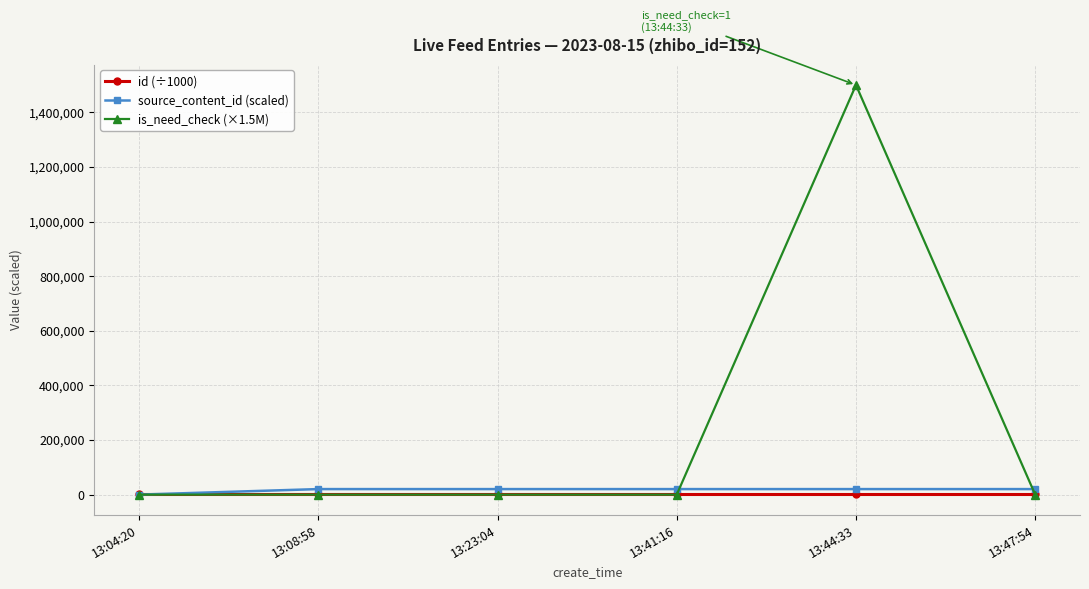

True or false: source_content_id (scaled) has more than 2 points higher than both neighbors.

False